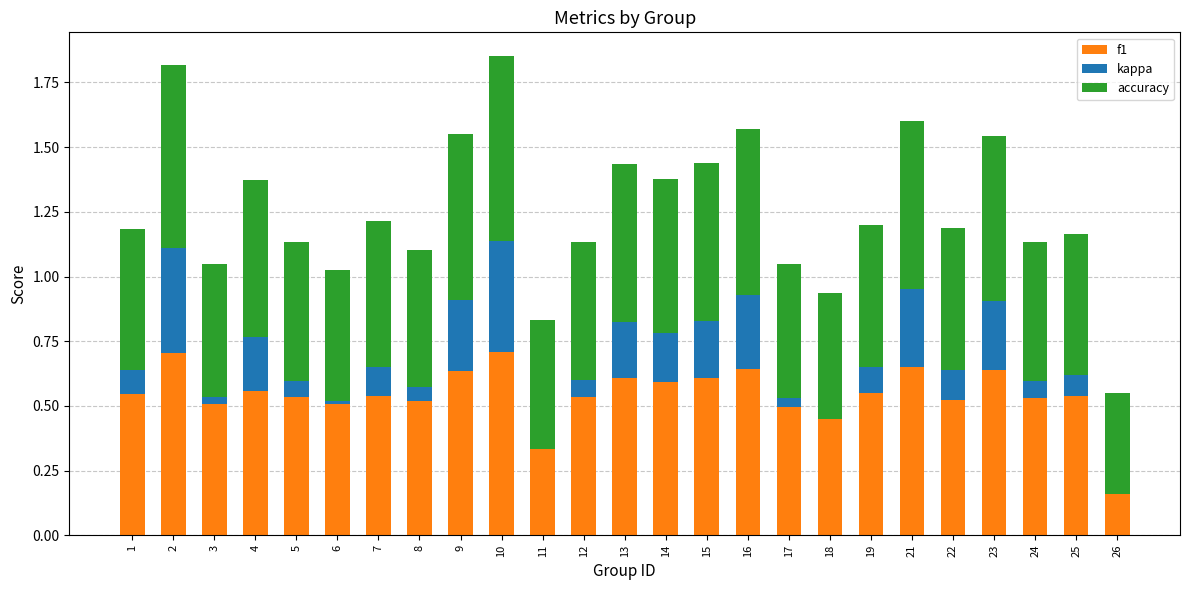

At which label does kappa reach its peak?

10